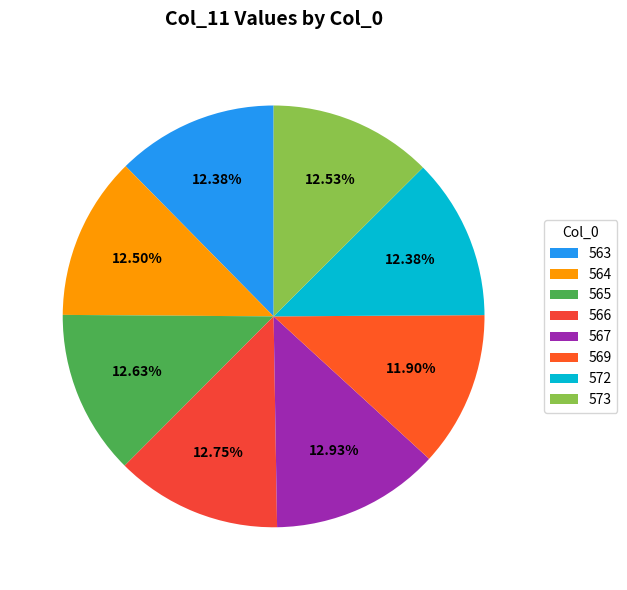

How many slices are in this pie chart?

8